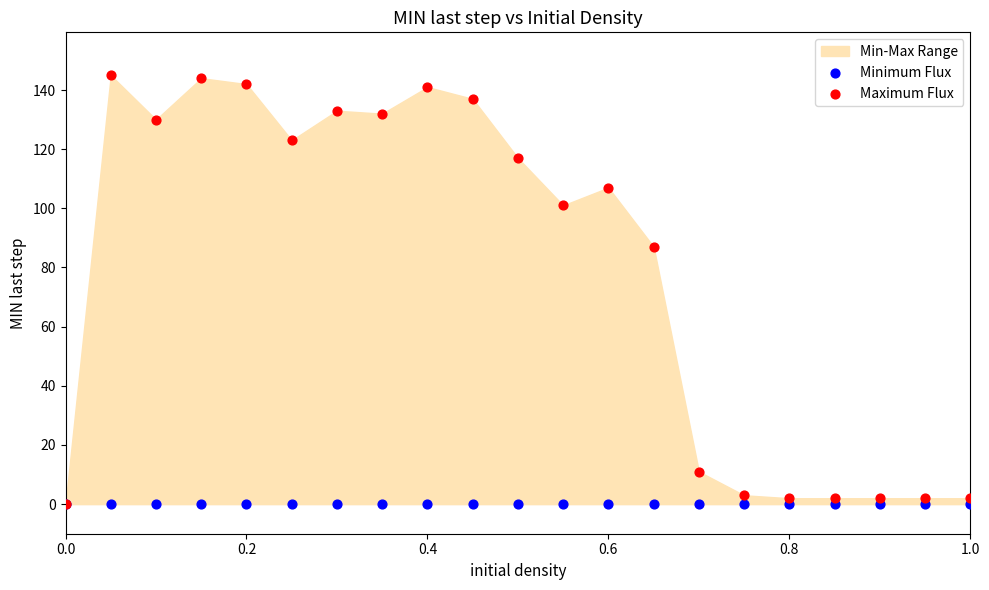

In the Maximum Flux series, what Y value is closest to 72?

87